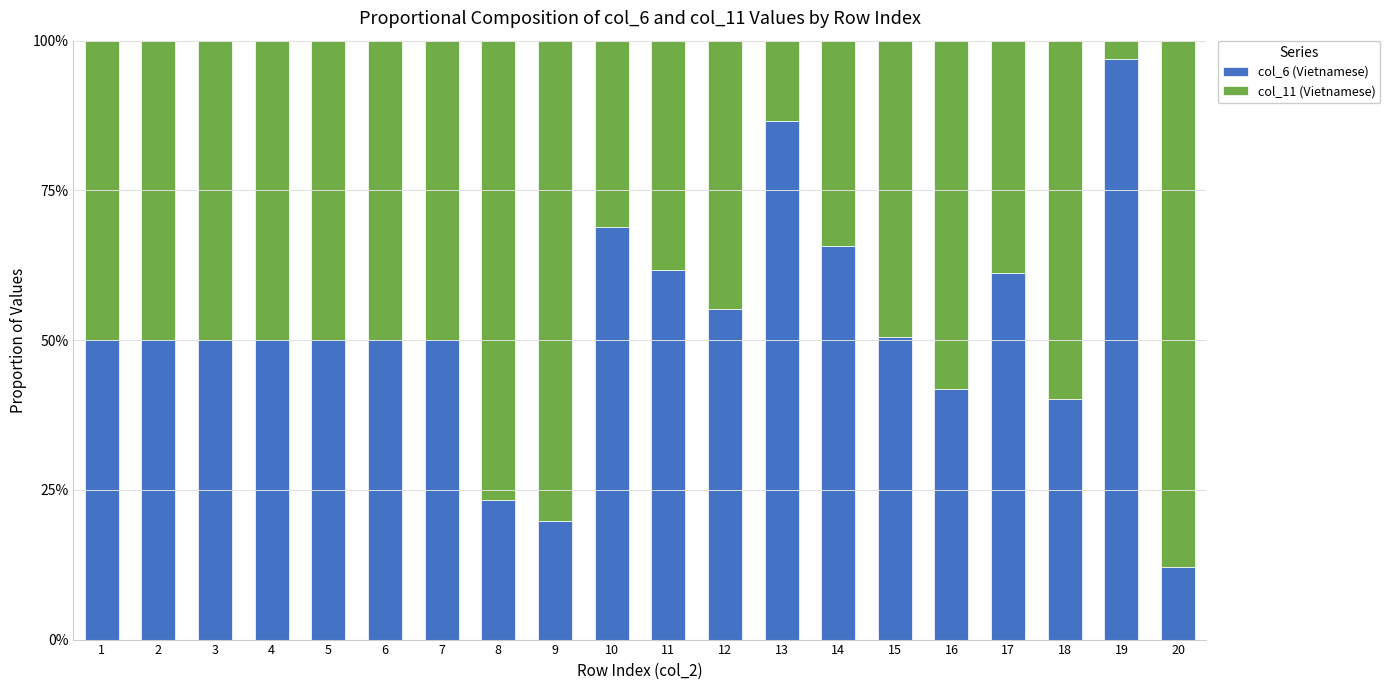

What is the sum of the col_6 (Vietnamese) values at 1 and 3?

100.0